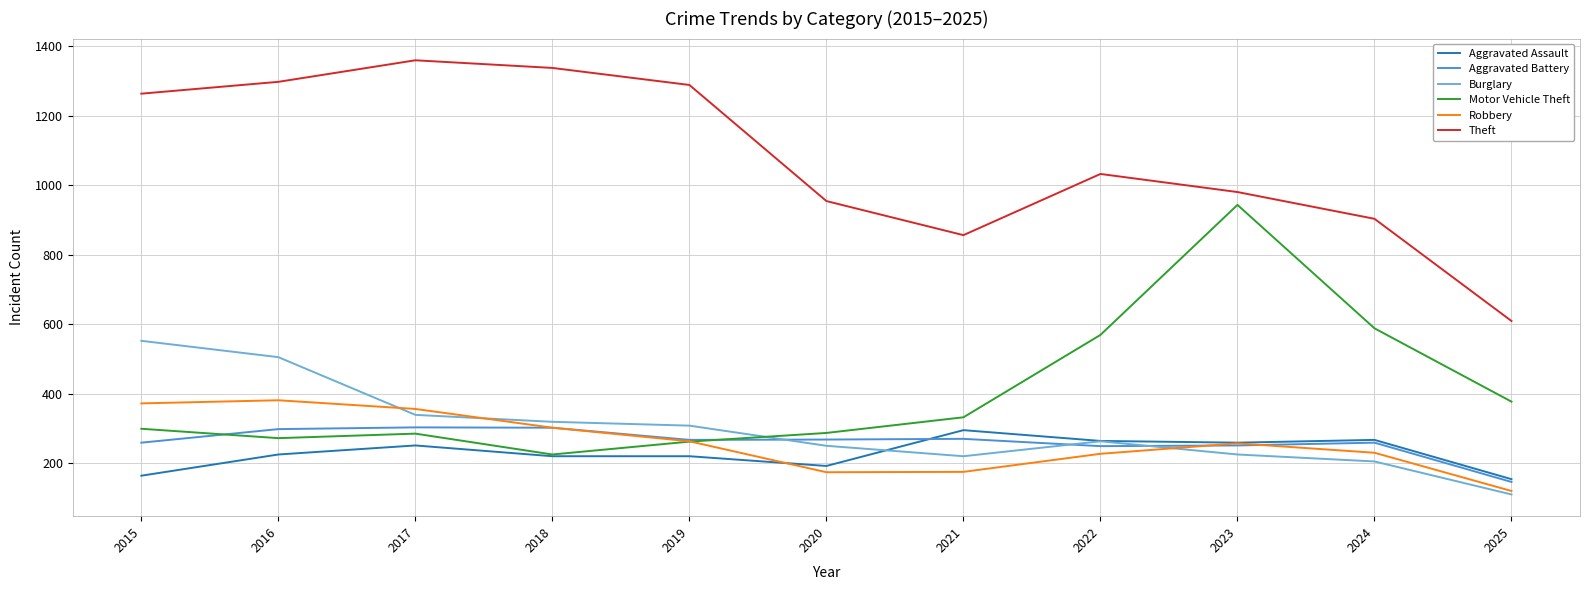

How many values in the Aggravated Assault series are below 225?

5